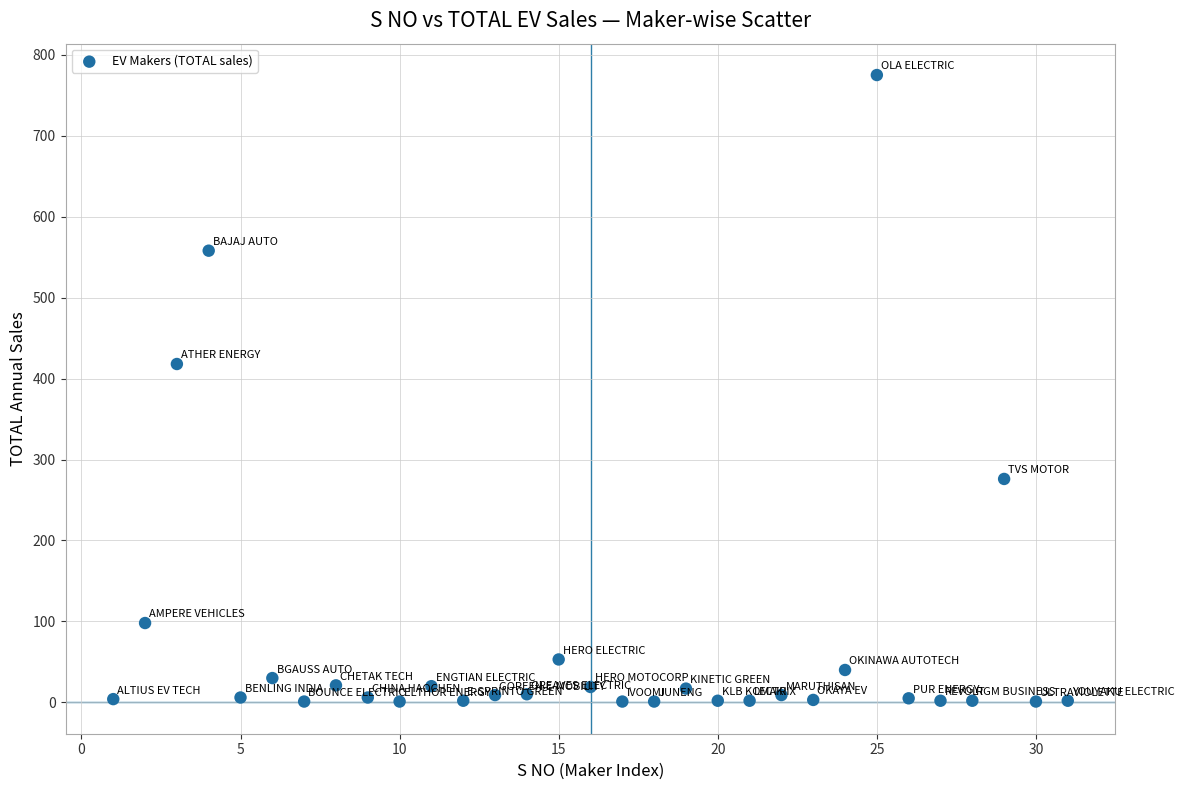

What is the range of X values (max minus min)?

30